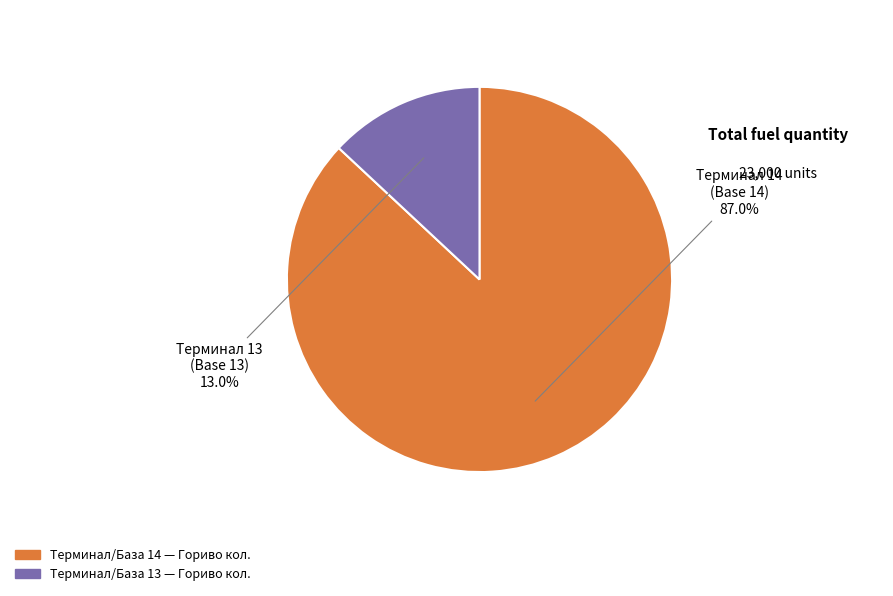

Is there a majority slice in this chart?

Yes